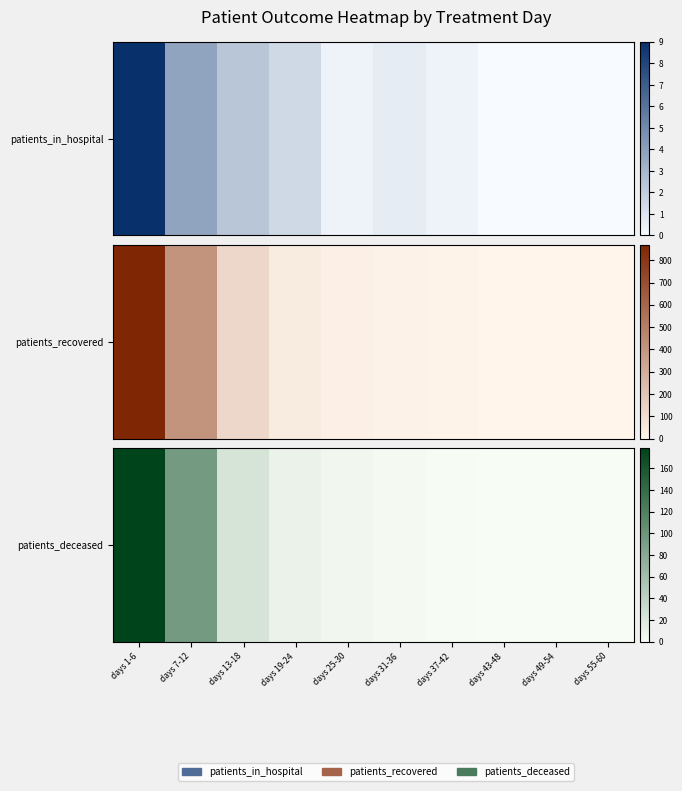

How many positive values are there?

7